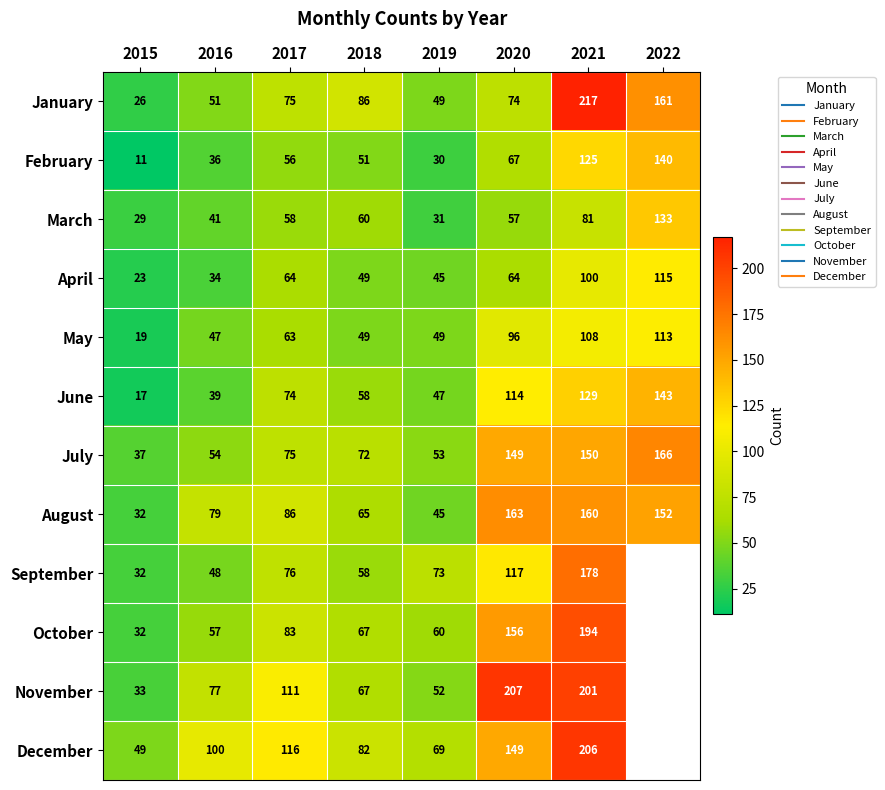

Rank the series at 2021 from highest to lowest value.

January, December, November, October, September, August, July, June, February, May, April, March